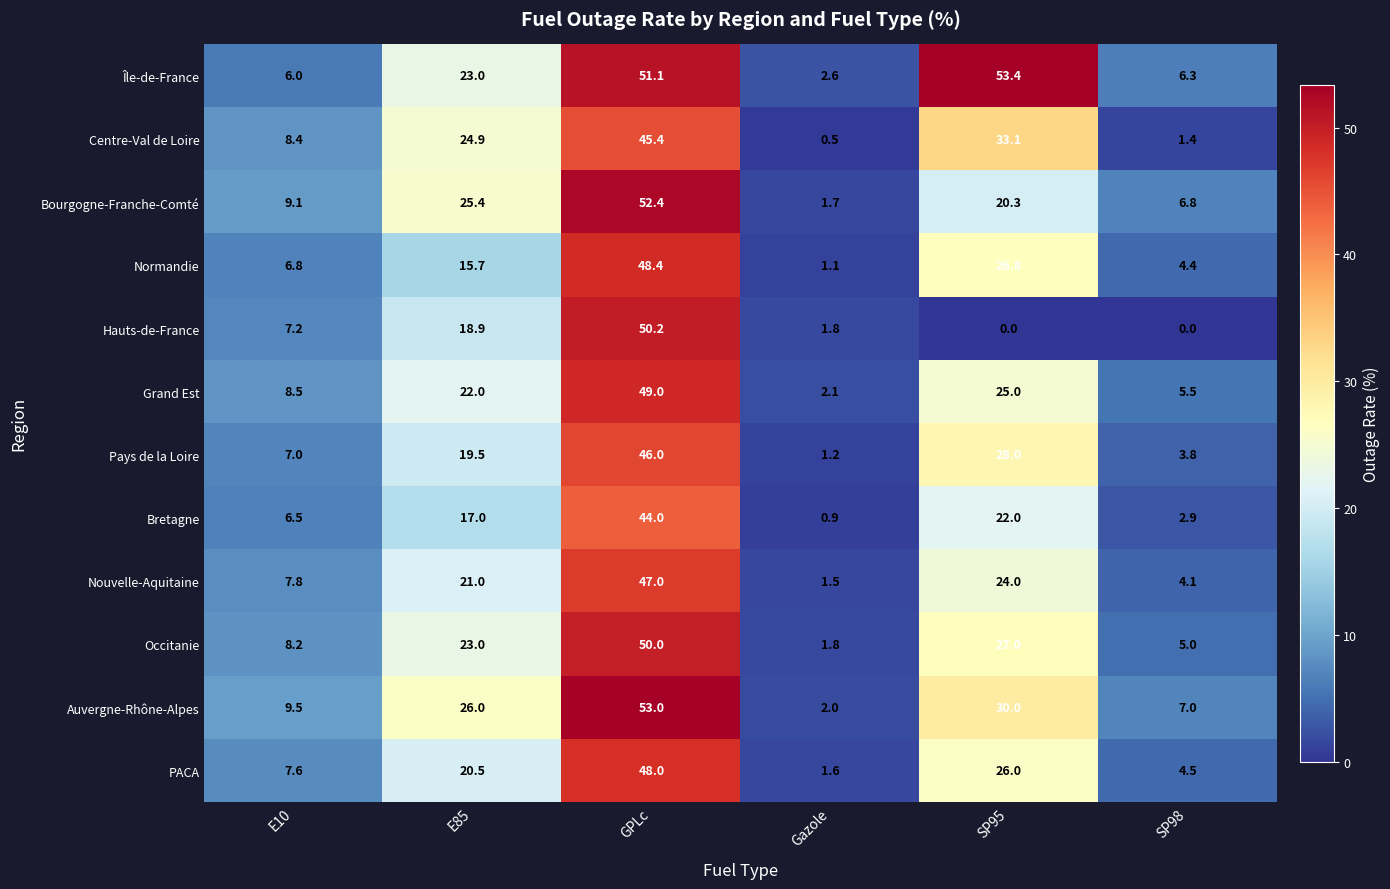

The value of Hauts-de-France at SP98 is 27.0. True or false?

False